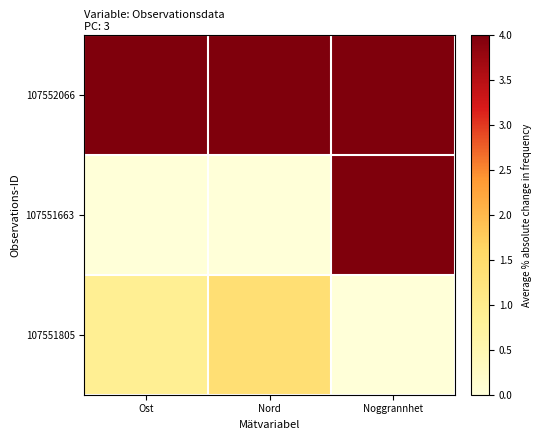

Count the number of categories in the chart.

3